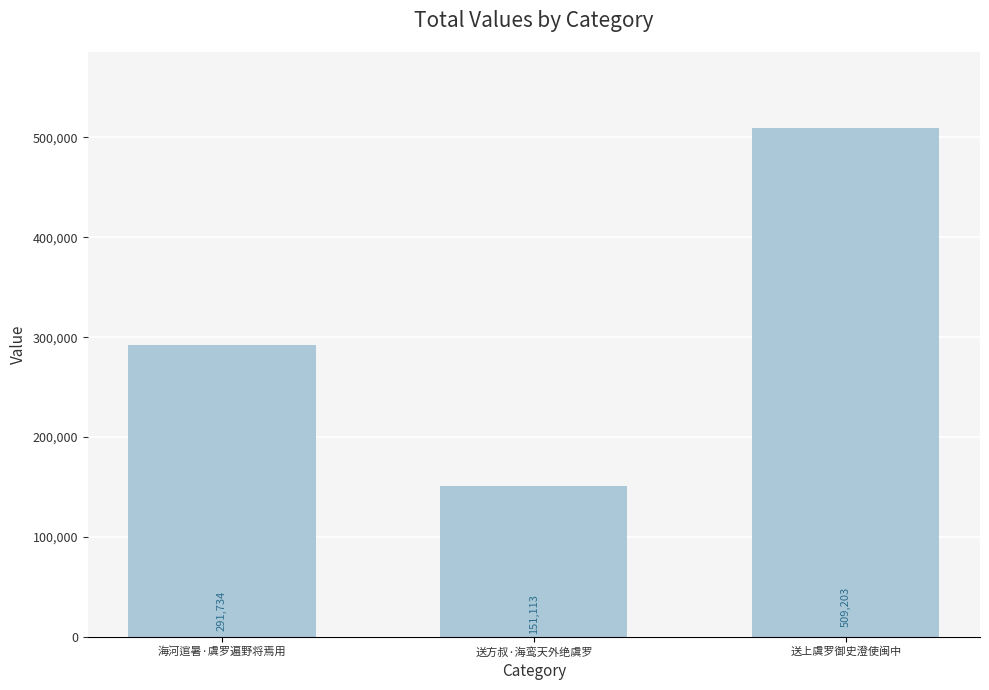

Are the bars horizontal?

No